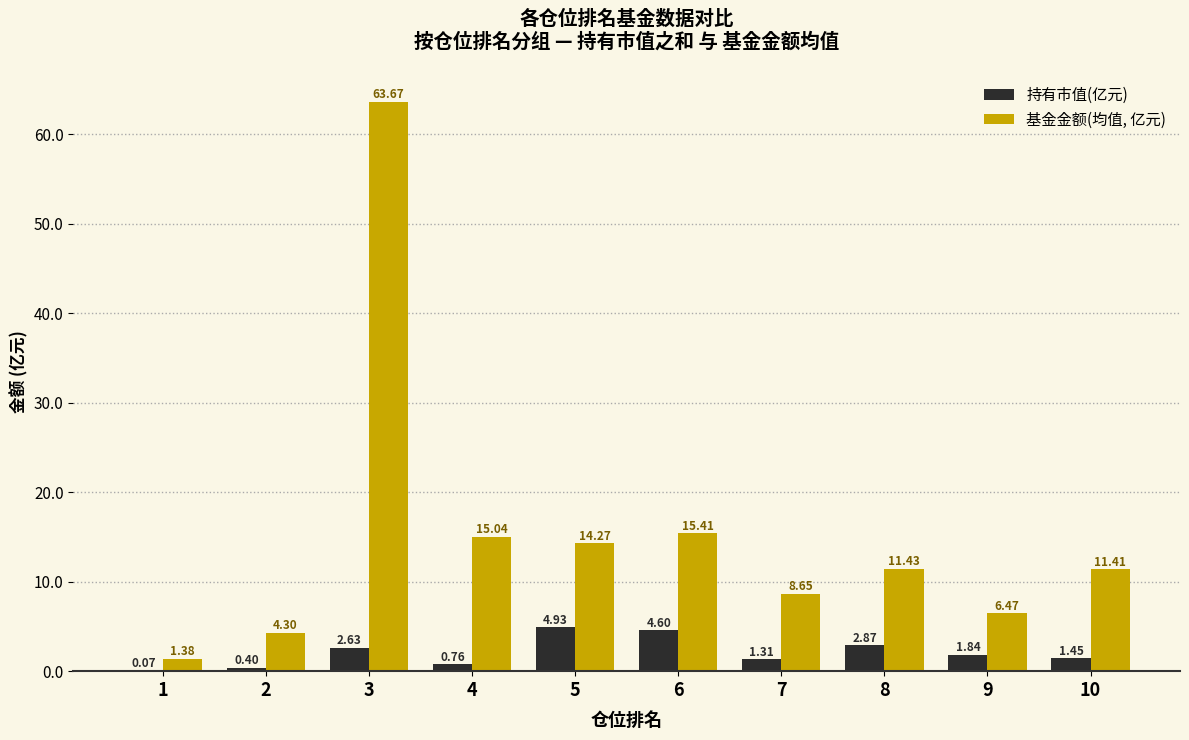

What is the sum of all 基金金额(均值, 亿元) values?

152.0